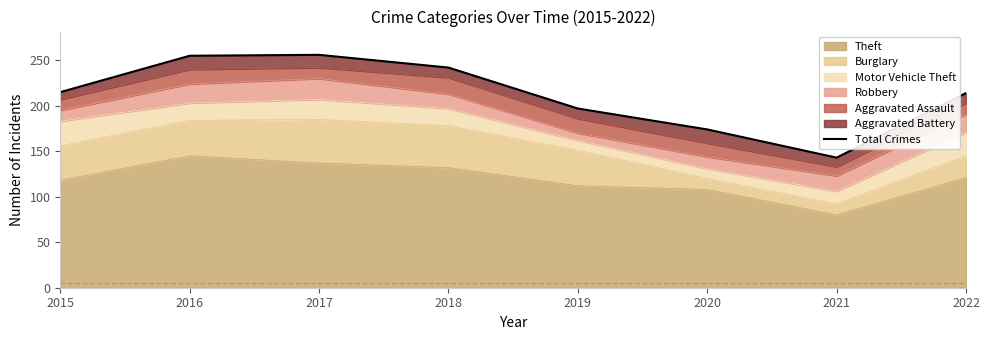

The chart shows a value of 143 at 2021. True or false?

True